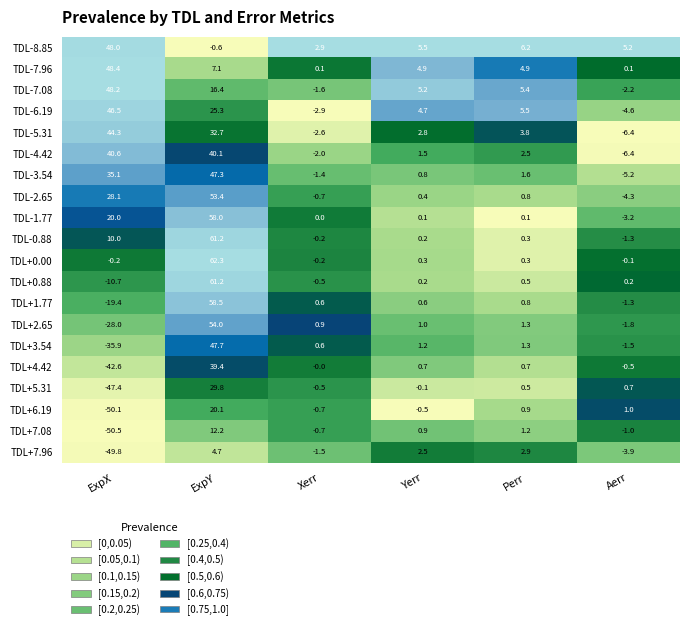

What is the sum of the TDL-2.65 values at Perr and Aerr?

-3.5